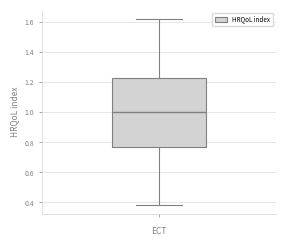

Where does the median line of the box sit on the y-axis? The values are not printed on the chart, so give them approximately, as read against the axis.

1.00